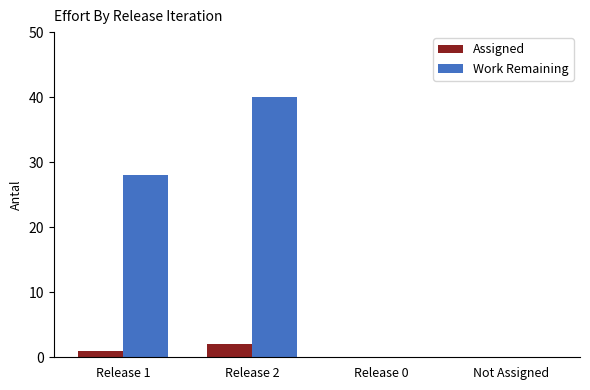

What is the average value of the Work Remaining series?

17